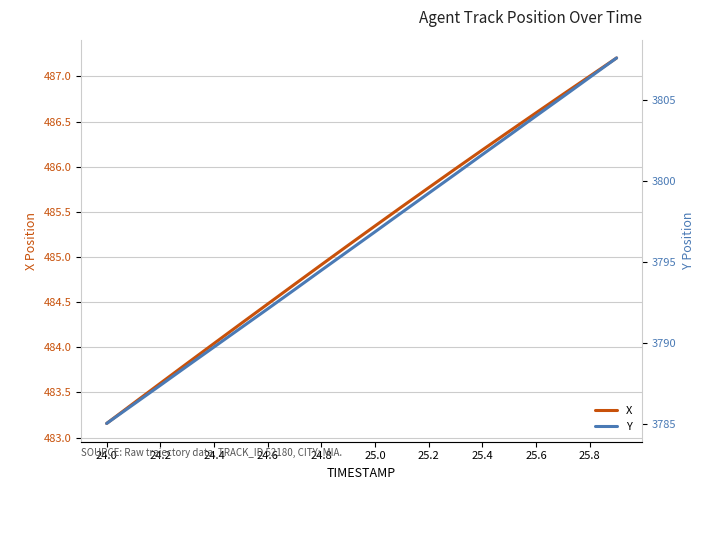

Which series has the largest range (max minus min)?

Y